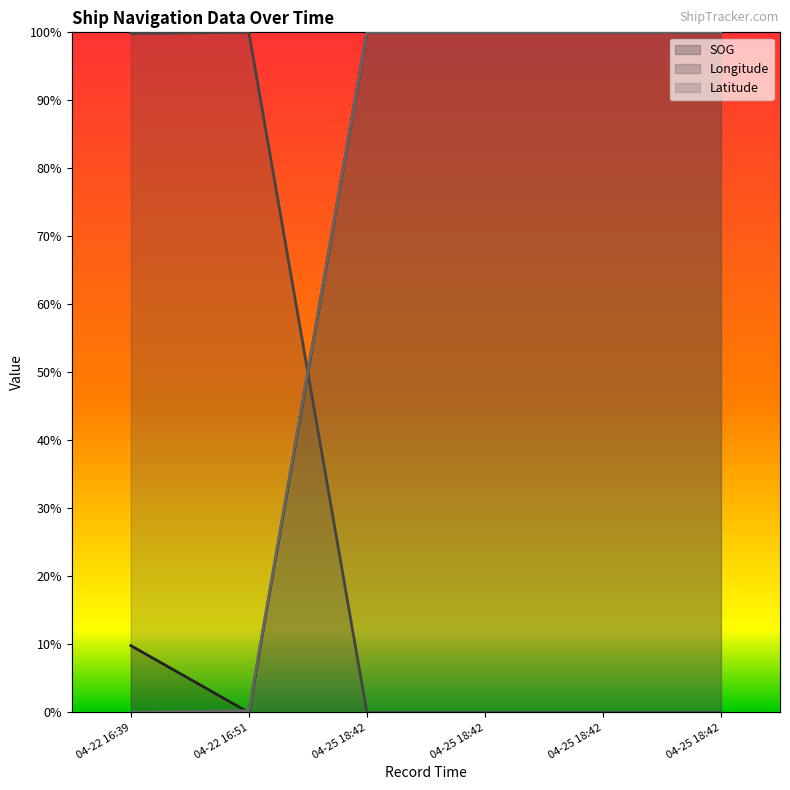

Is the value of Longitude at 04-25 18:42 greater than the value of SOG at 04-25 18:42?

No